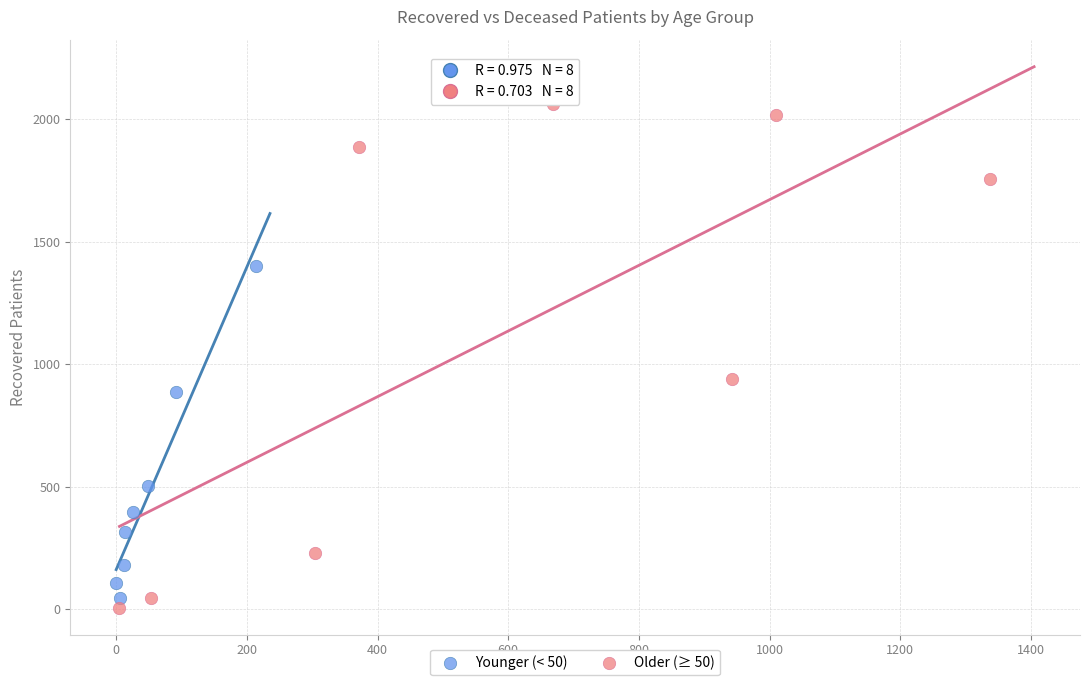

Which series has the widest spread of Y values?

Older (≥ 50)